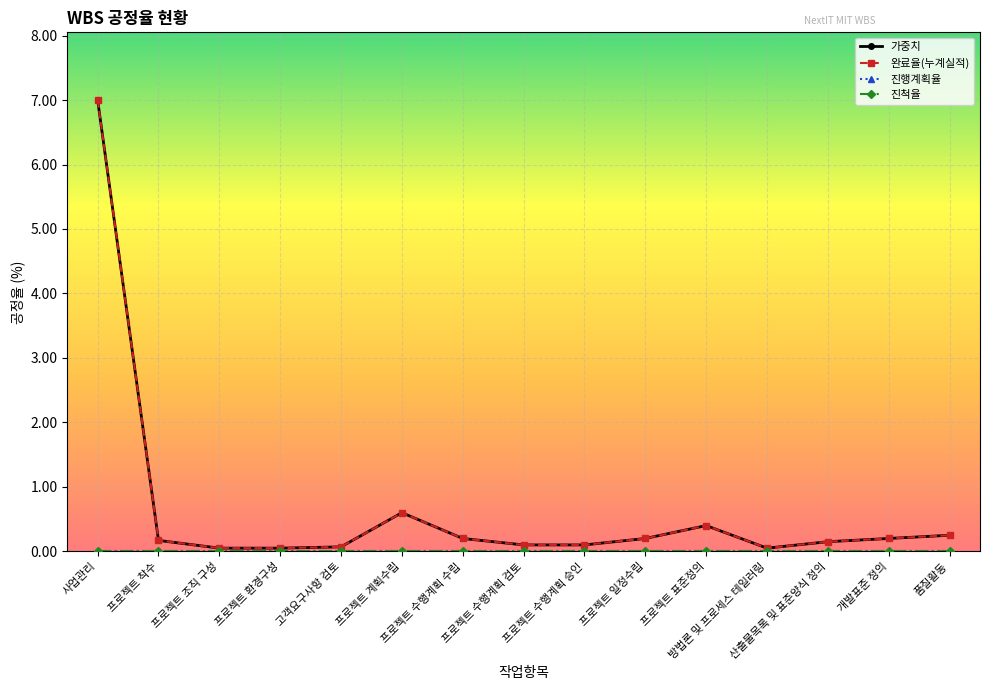

Count the number of categories in the chart.

15